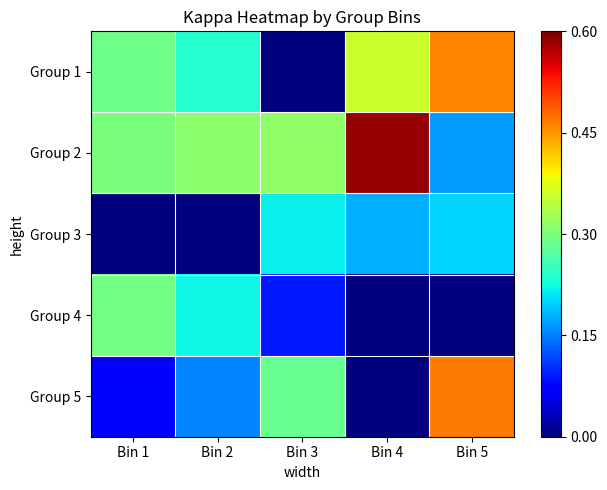

What is the spread (max minus min) of values at Bin 3?

0.3